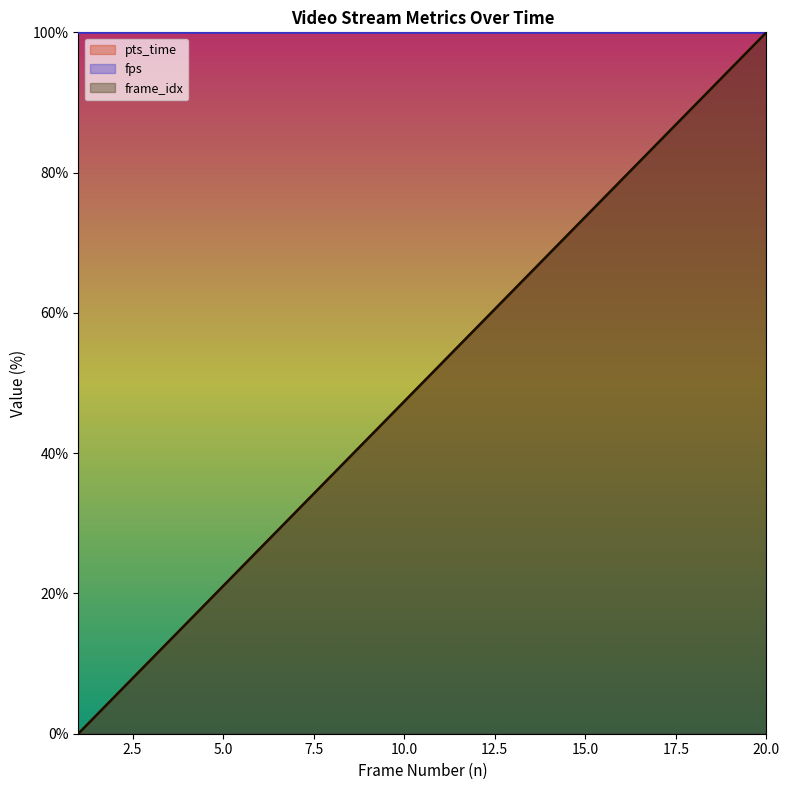

Which series has the largest total across all categories?

pts_time